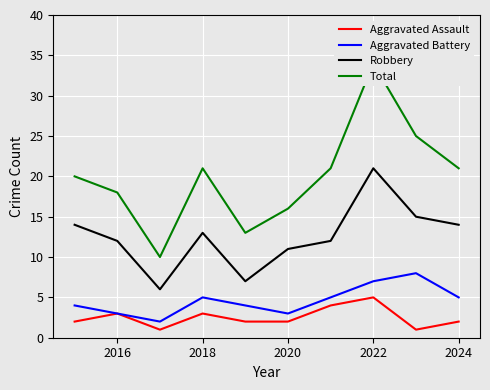

Is the value of Aggravated Battery at 2022 greater than the value of Aggravated Assault at 2024?

Yes